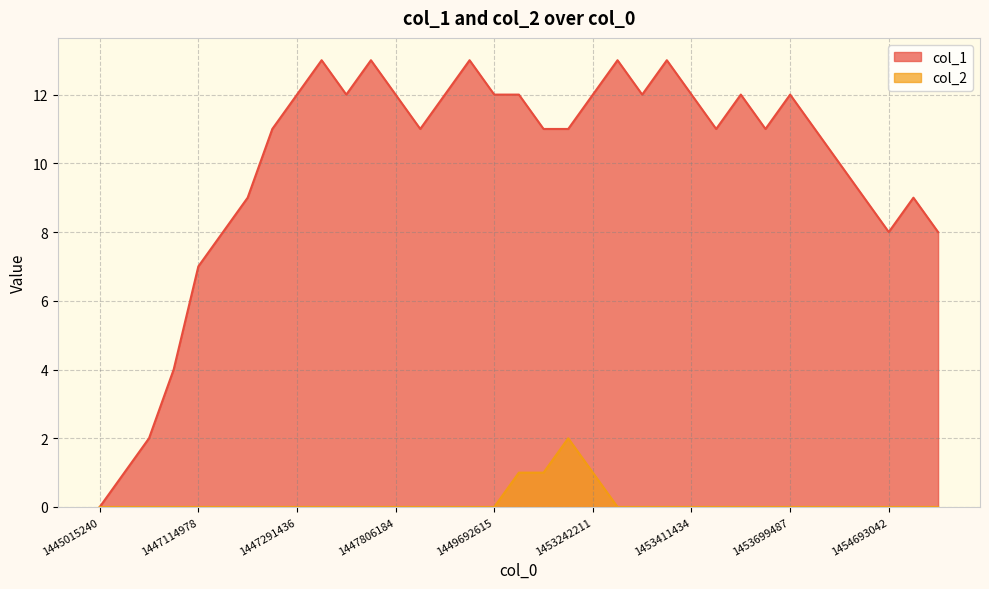

What value does the col_1 series have at 22, to the nearest 10?

10